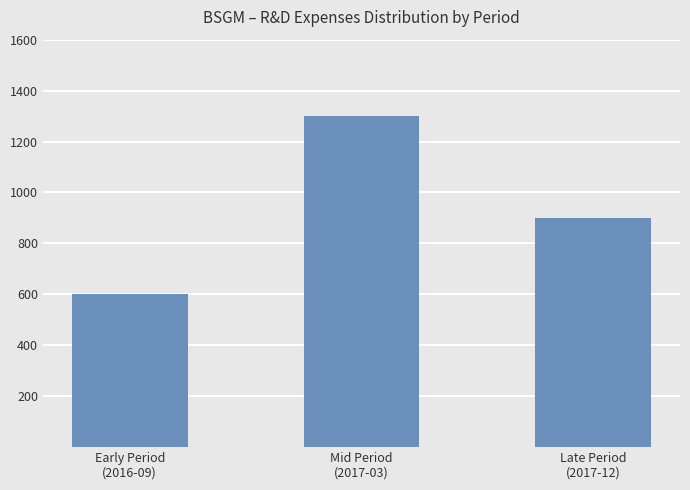

At which category does the chart reach its minimum across all series?

Early Period
(2016-09)